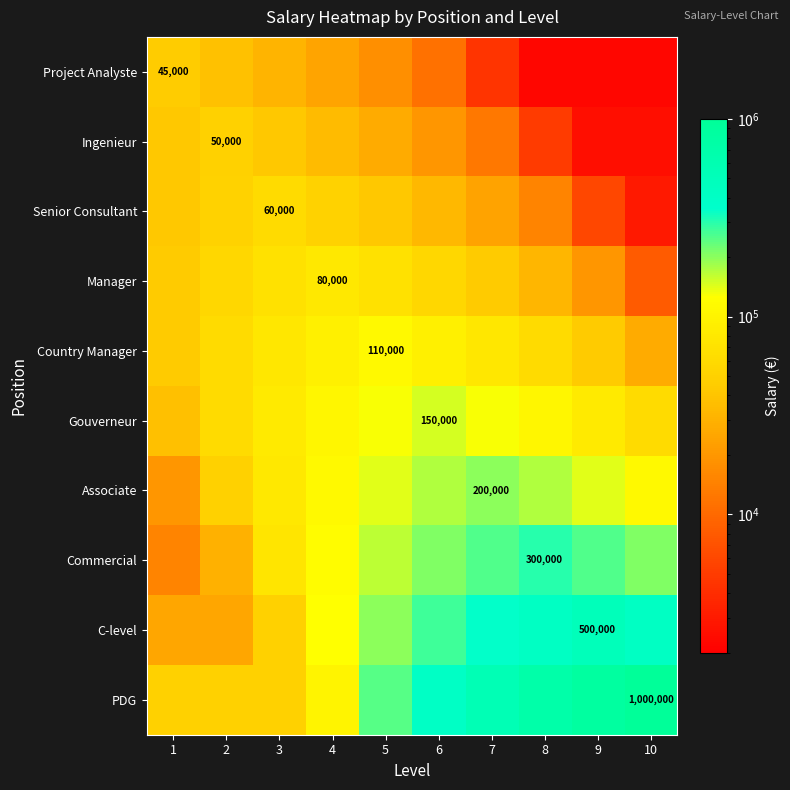

What is the difference between the Associate values at 7 and 9?

60000.0